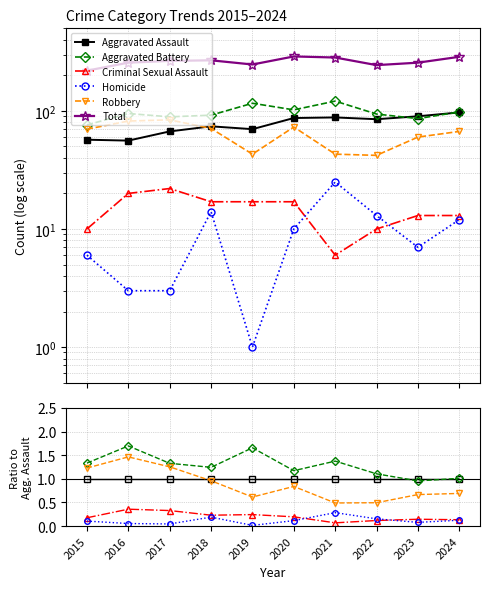

The value of Homicide at 2020 is 0.1. True or false?

True